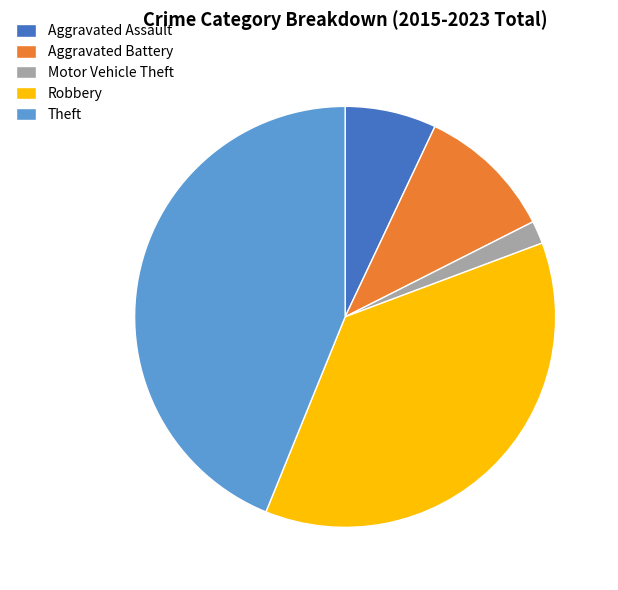

Is there a majority slice in this chart?

No